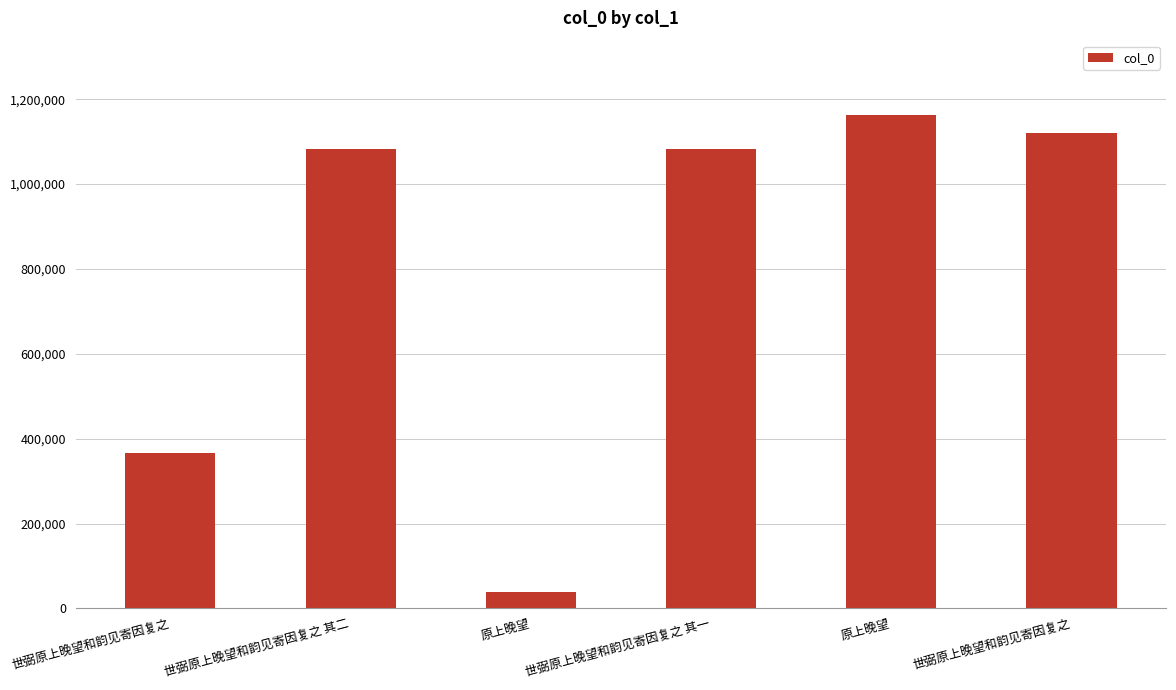

At which category does the chart reach its minimum across all series?

原上晚望